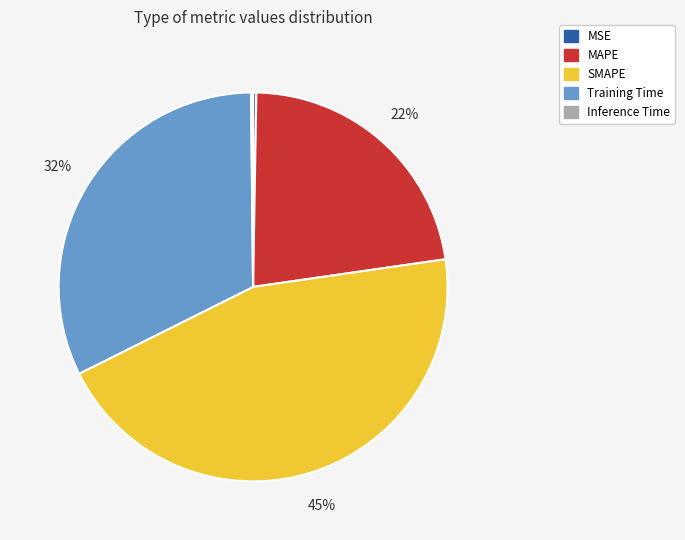

Is there a majority slice in this chart?

No